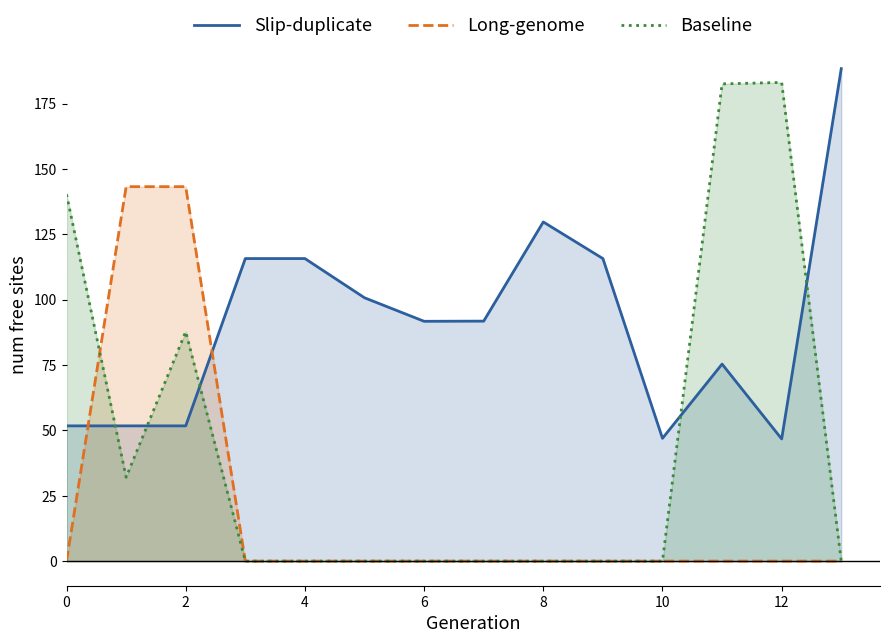

Which series has the largest total across all categories?

Slip-duplicate